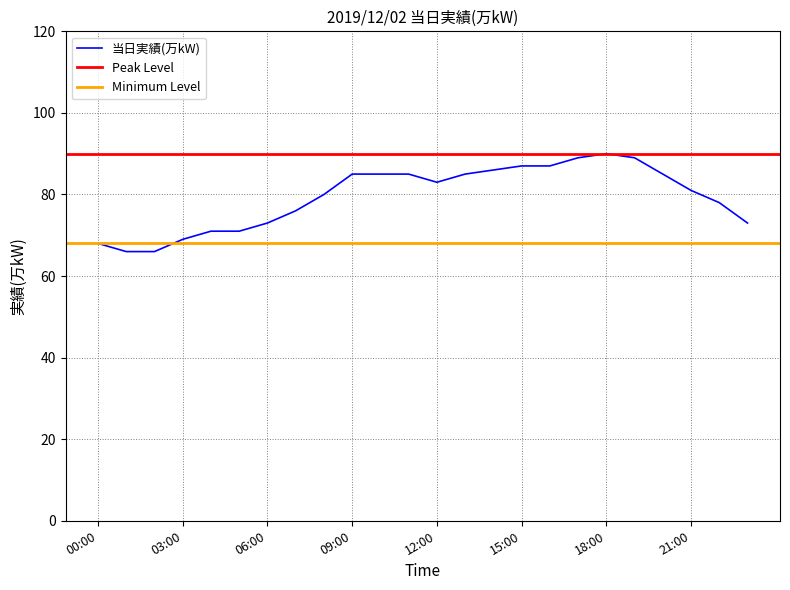

The value at 22:00 is 105. True or false?

False